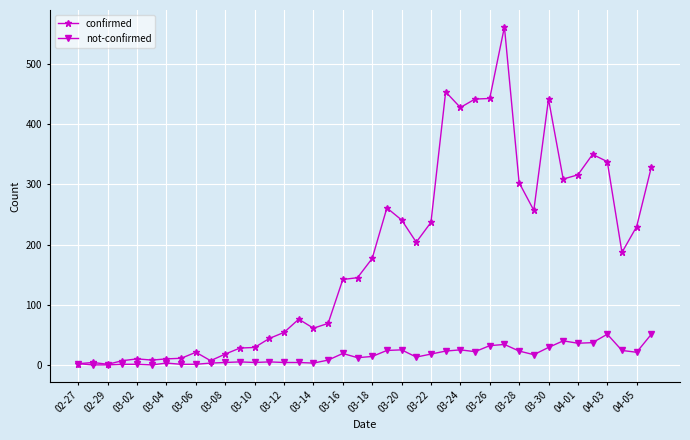

What is the highest value of the not-confirmed series?

51